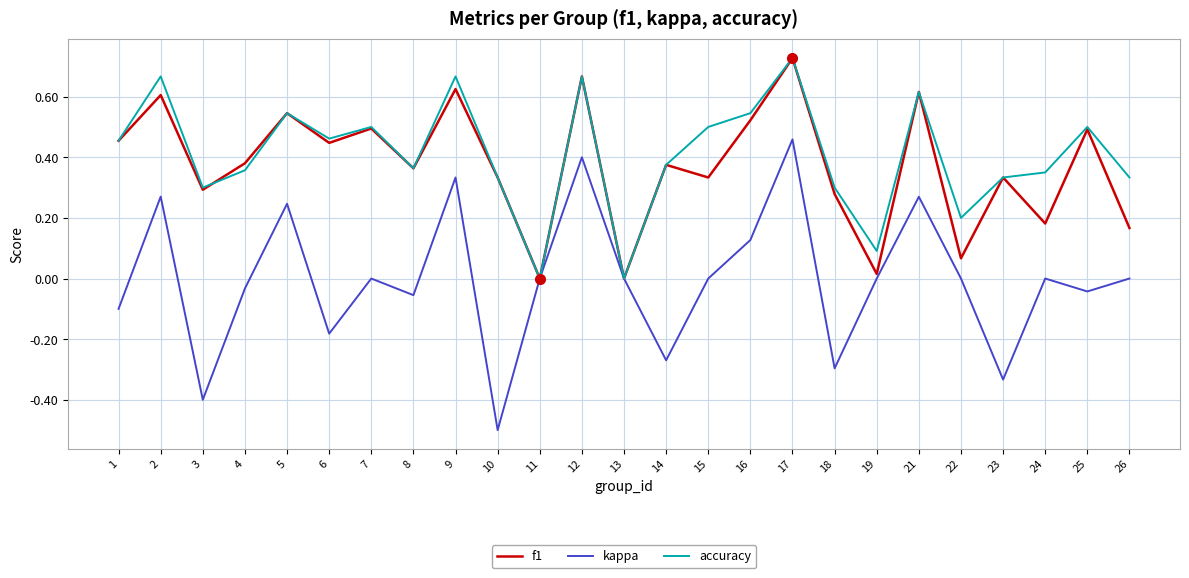

Is the value of accuracy at 21 greater than the value of kappa at 10?

Yes